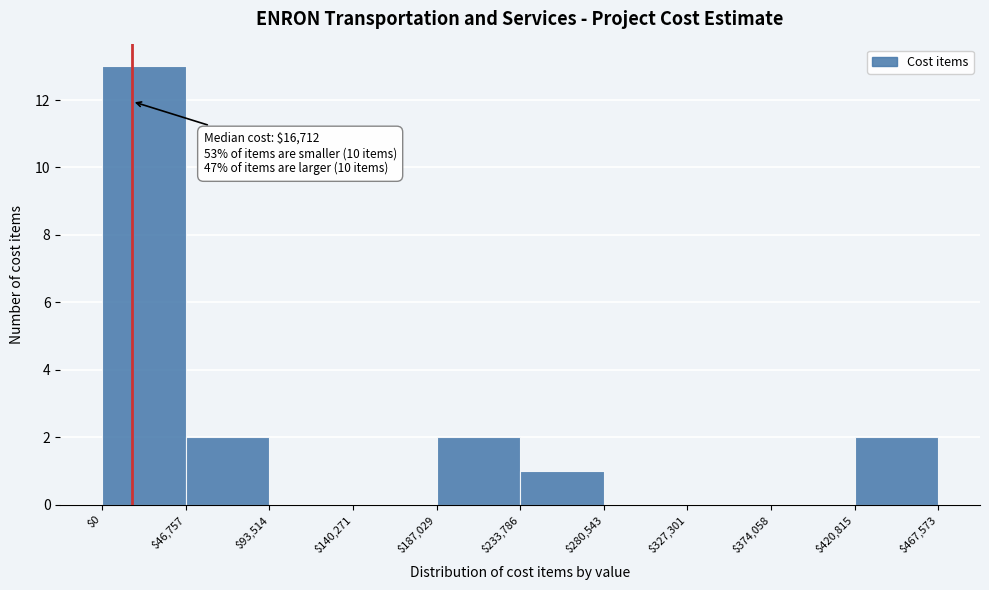

Over which range of the x-axis is the bar tallest?

$0 to $46,757